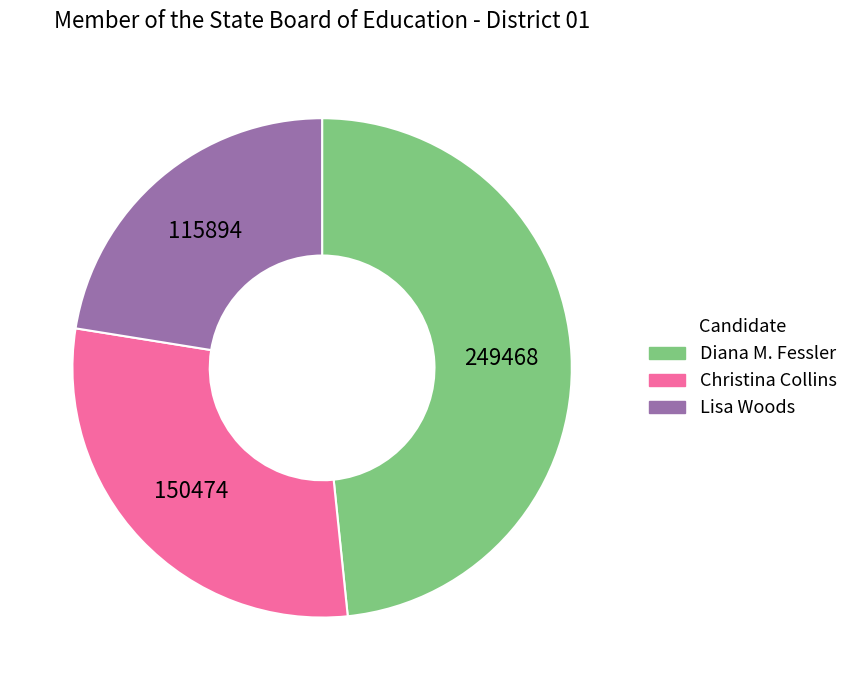

How many segments does this pie chart have?

3